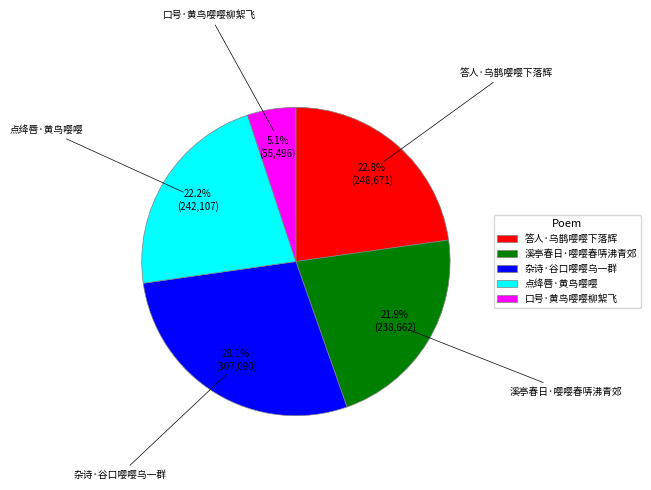

To the nearest percent, what is the combined percentage of 点绛唇·黄鸟嘤嘤 and 杂诗·谷口嘤嘤乌一群?

50%